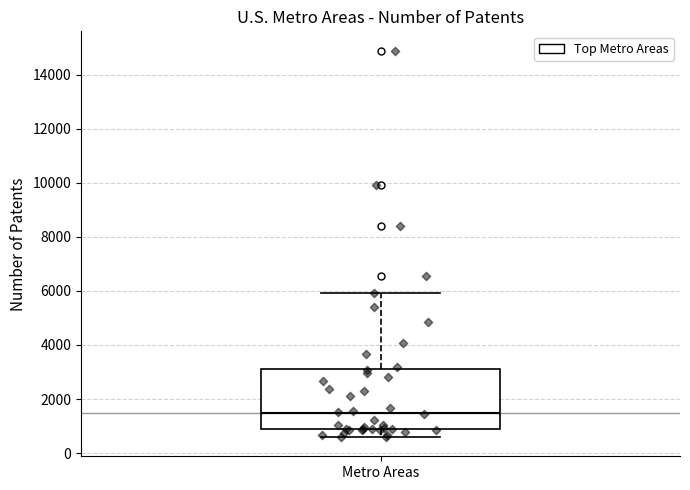

Where does the lower whisker of the box for Metro Areas end on the y-axis? The values are not printed on the chart, so give them approximately, as read against the axis.

600